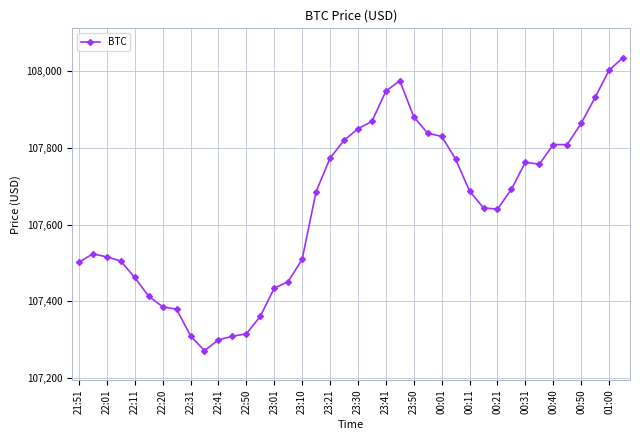

What is the difference between the maximum and minimum values?

763.8